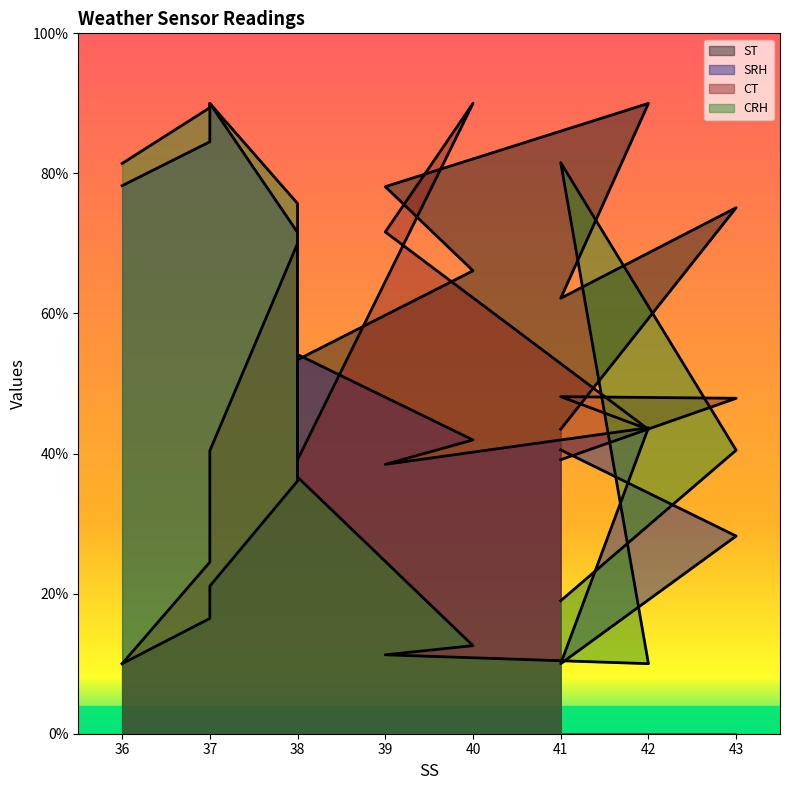

True or false: ST has more than 1 interior local peaks.

True